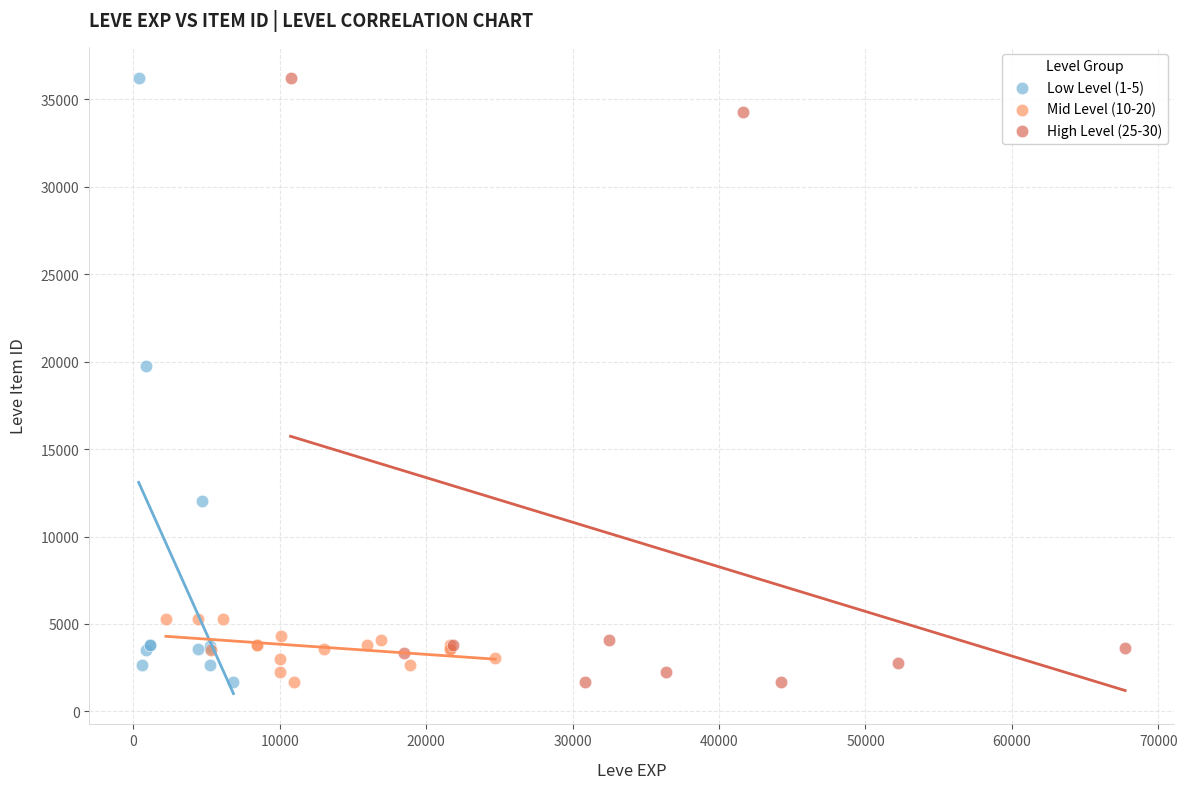

What are all the series names shown in the legend?

Low Level (1-5), Mid Level (10-20), High Level (25-30)